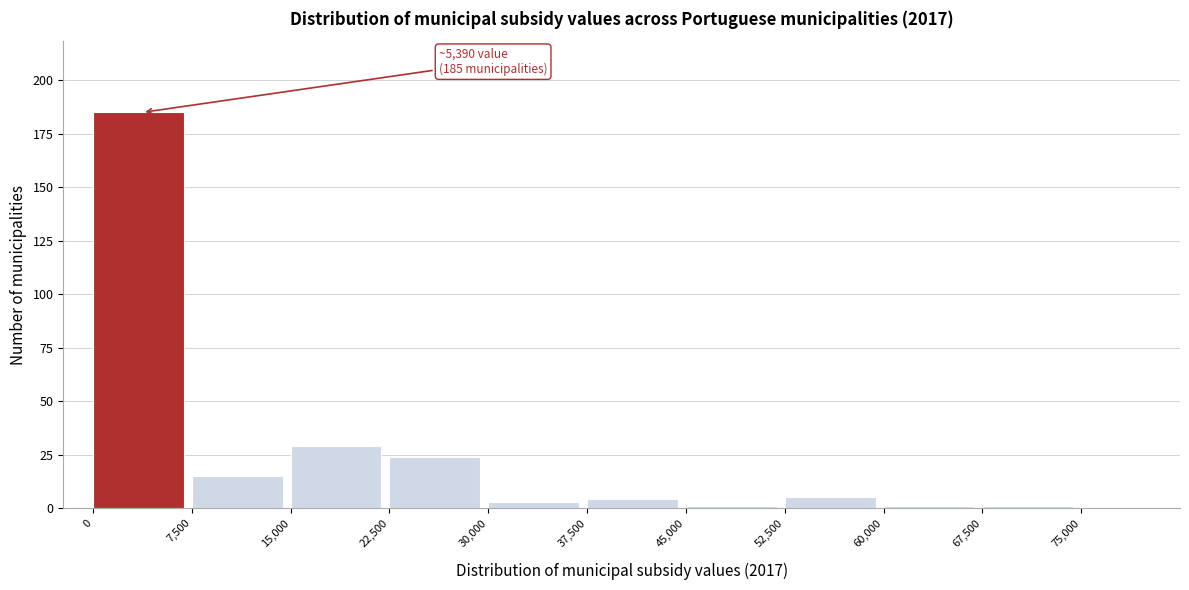

Over which range of the x-axis is the bar tallest?

0 to 7500